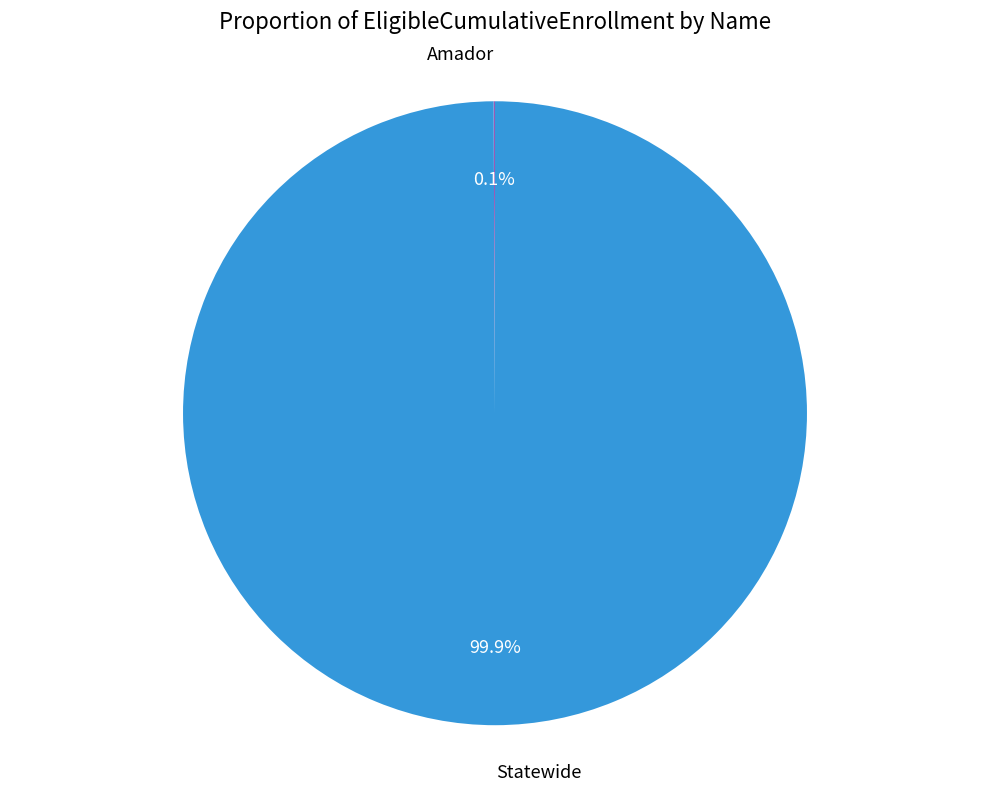

Does Statewide represent more than half of the total?

Yes